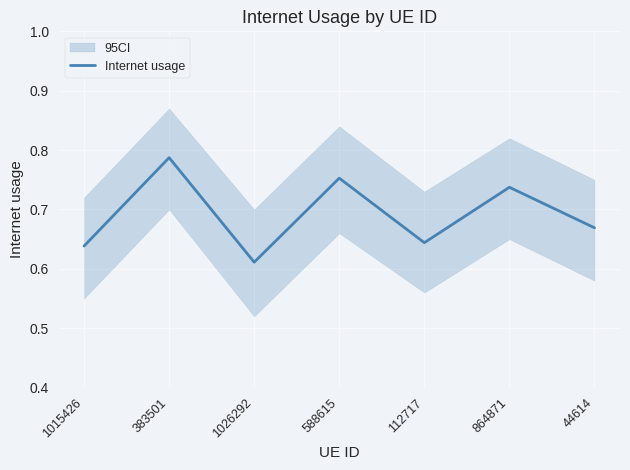

Where is the data nearest to the value 0?

1026292